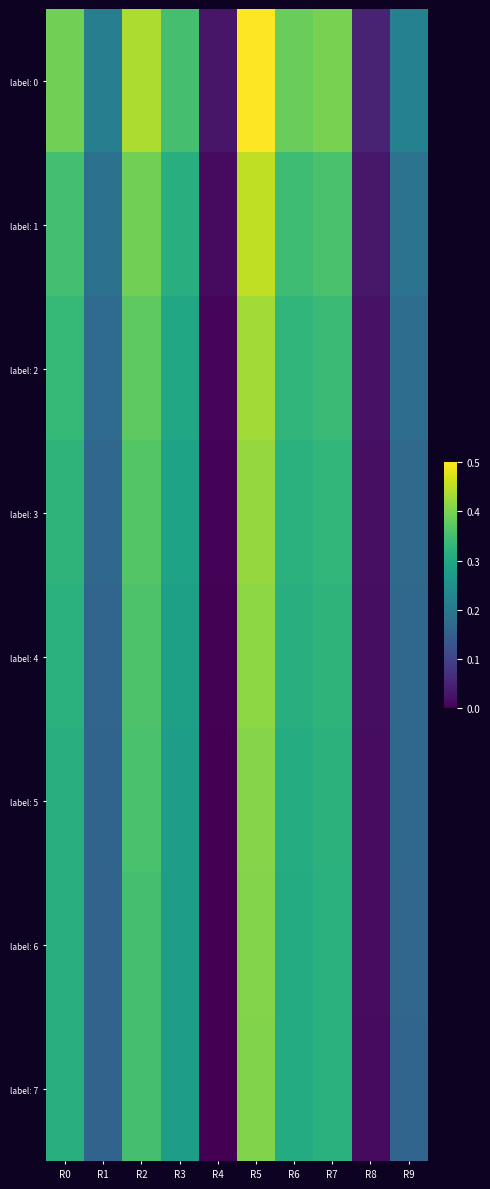

Reading left to right, extract all data points from this chart.

label: 0: R0=0.4	R1=0.2	R2=0.4	R3=0.4	R4=0.0	R5=0.5	R6=0.4	R7=0.4	R8=0.0	R9=0.2
label: 1: R0=0.4	R1=0.2	R2=0.4	R3=0.3	R4=0.0	R5=0.5	R6=0.3	R7=0.4	R8=0.0	R9=0.2
label: 2: R0=0.3	R1=0.2	R2=0.4	R3=0.3	R4=0.0	R5=0.4	R6=0.3	R7=0.3	R8=0.0	R9=0.2
label: 3: R0=0.3	R1=0.2	R2=0.4	R3=0.3	R4=0.0	R5=0.4	R6=0.3	R7=0.3	R8=0.0	R9=0.2
label: 4: R0=0.3	R1=0.2	R2=0.4	R3=0.3	R4=0.0	R5=0.4	R6=0.3	R7=0.3	R8=0.0	R9=0.2
label: 5: R0=0.3	R1=0.2	R2=0.4	R3=0.3	R4=0.0	R5=0.4	R6=0.3	R7=0.3	R8=0.0	R9=0.2
label: 6: R0=0.3	R1=0.2	R2=0.4	R3=0.3	R4=0.0	R5=0.4	R6=0.3	R7=0.3	R8=0.0	R9=0.2
label: 7: R0=0.3	R1=0.2	R2=0.4	R3=0.3	R4=0.0	R5=0.4	R6=0.3	R7=0.3	R8=0.0	R9=0.2